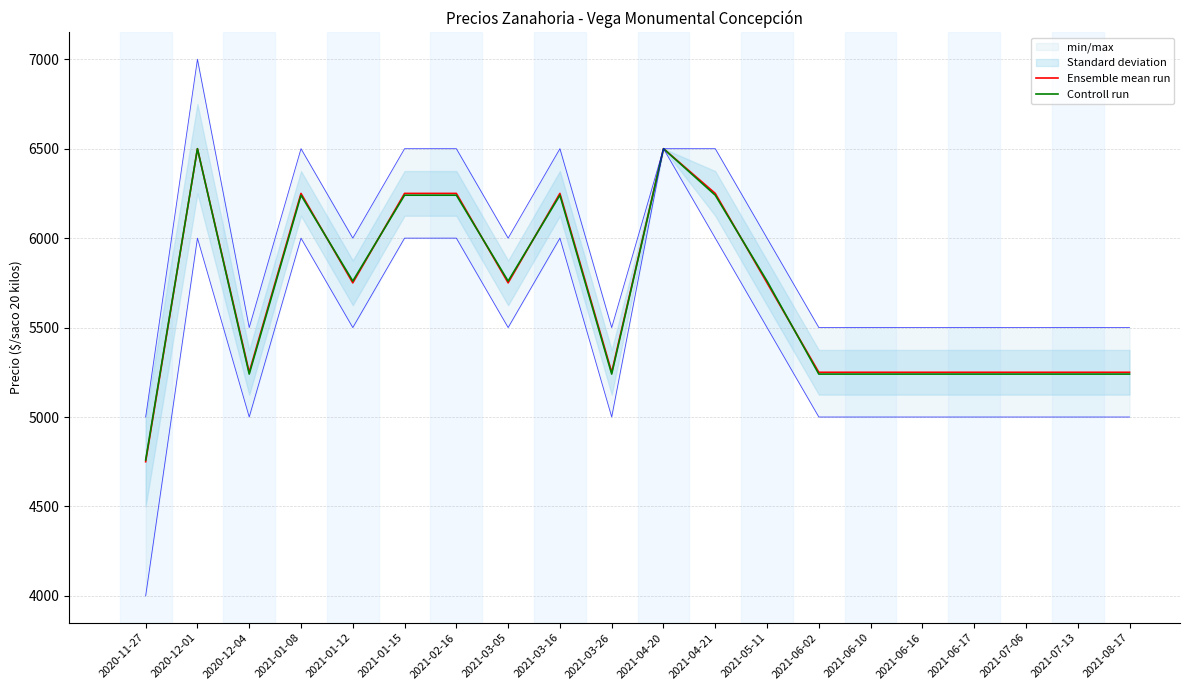

What is the average value of the Ensemble mean run series?

5675